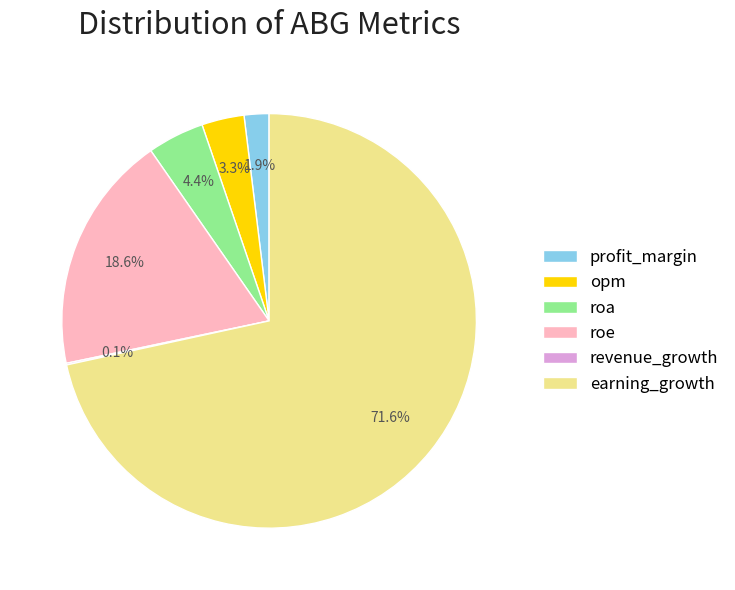

Does roa represent more than half of the total?

No